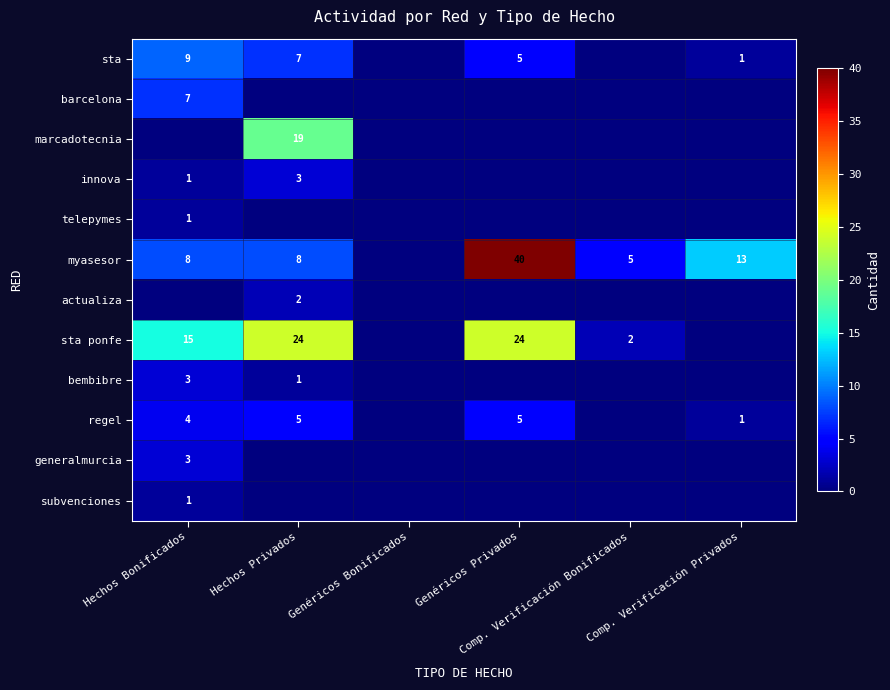

Which series has the largest range (max minus min)?

myasesor